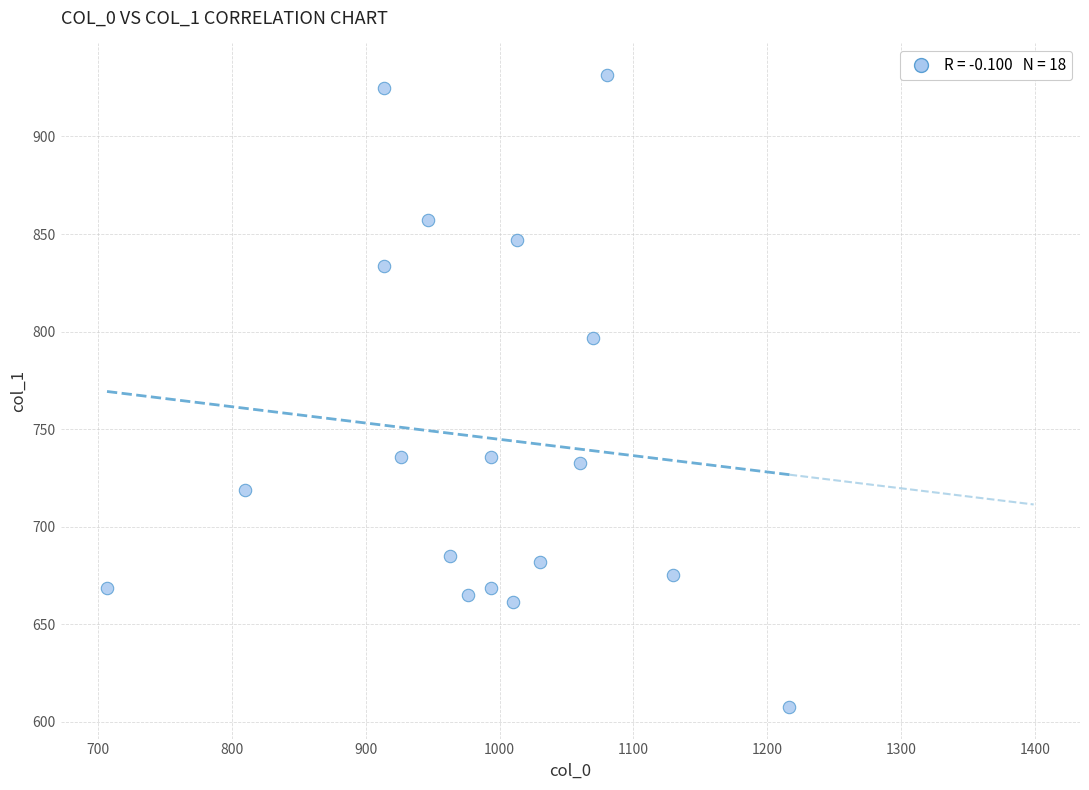

What Y value in the scatter plot is closest to 769?

796.5